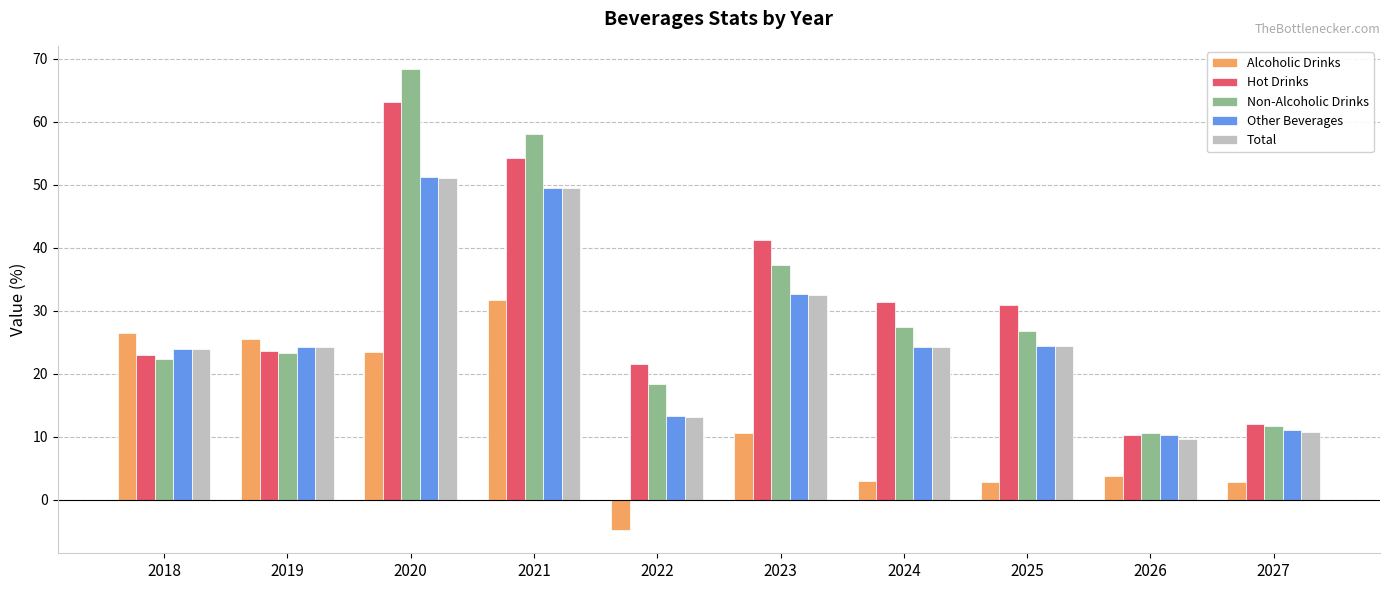

What is the highest value of the Alcoholic Drinks series?

31.7